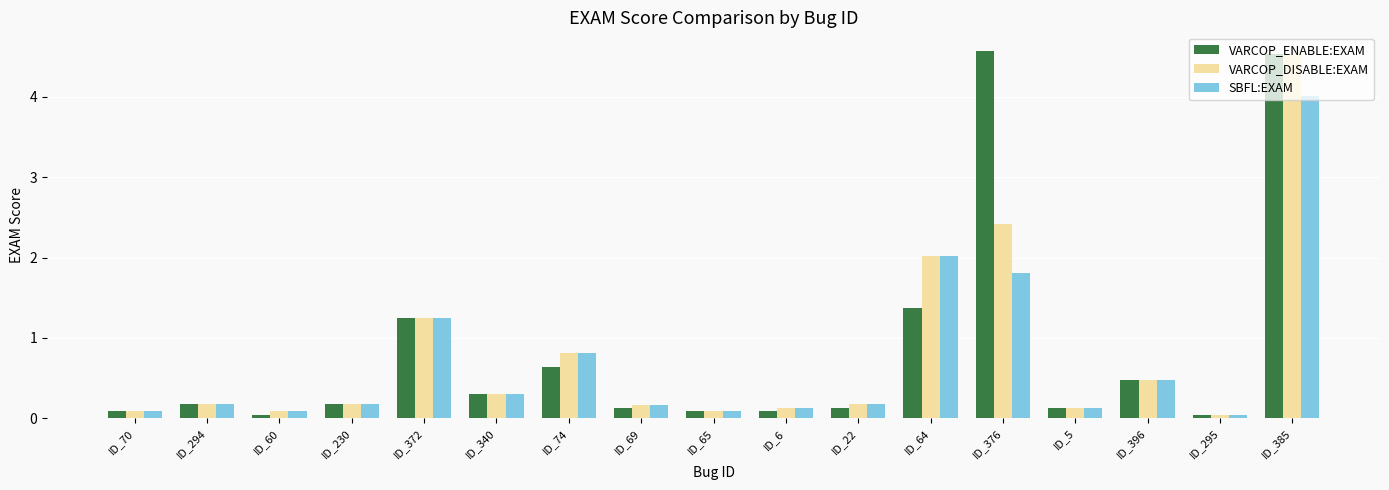

The value of SBFL:EXAM at ID_294 is 0.2. True or false?

True